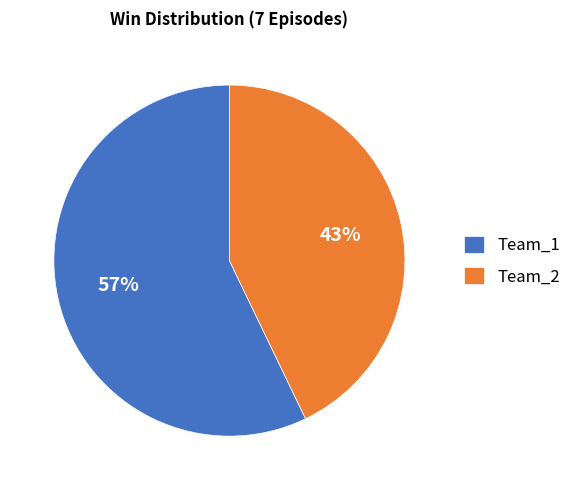

What is the largest slice in the pie chart?

Team_1